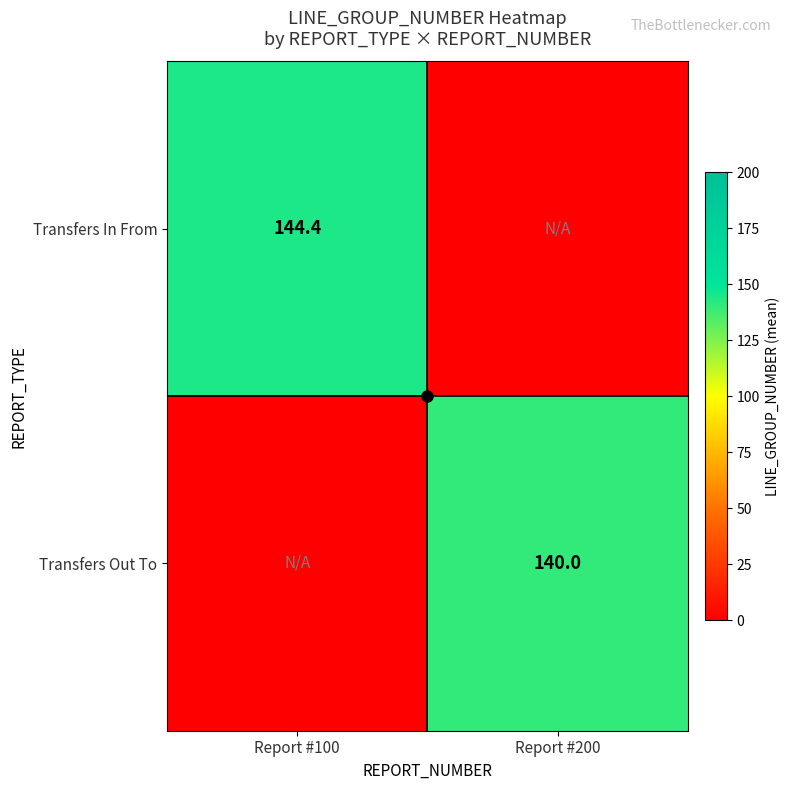

What is the sum of all crosshair_v values?

1.0